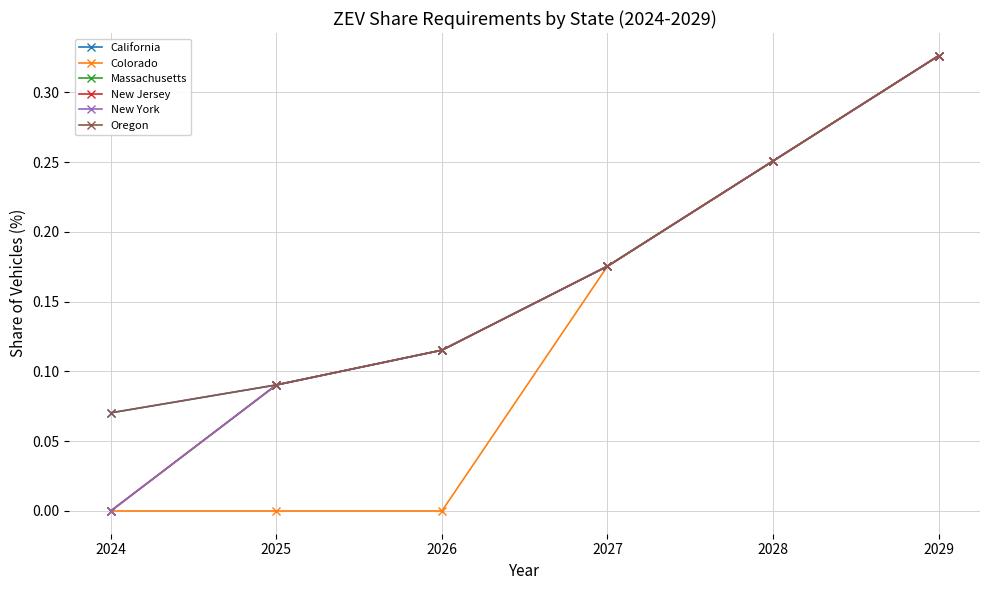

Is this an area chart (filled region under the line)?

No